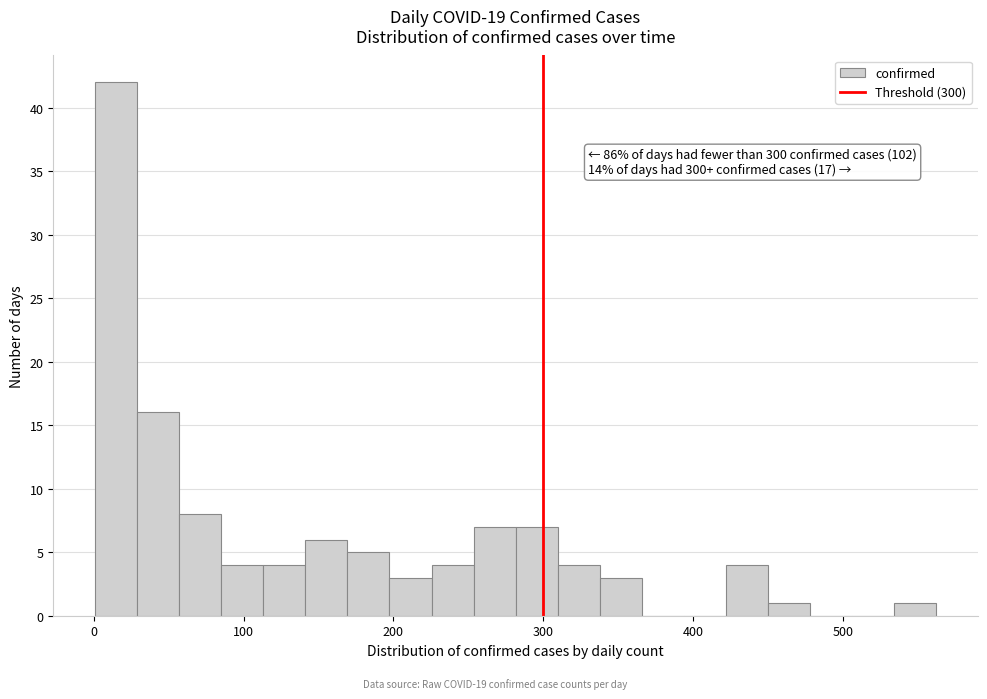

Around what value on the x-axis is the tallest bar? Give the approximate position of its centre, as read against the axis.

20